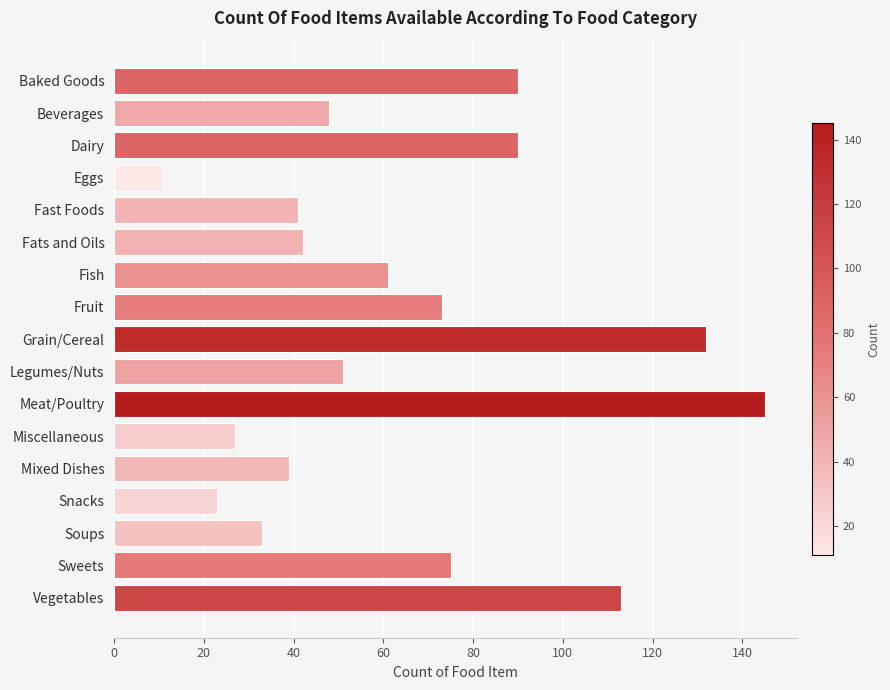

Reading top to bottom, transcribe all the data shown in this chart.

Baked Goods=90	Beverages=48	Dairy=90	Eggs=11	Fast Foods=41	Fats and Oils=42	Fish=61	Fruit=73	Grain/Cereal=132	Legumes/Nuts=51	Meat/Poultry=145	Miscellaneous=27	Mixed Dishes=39	Snacks=23	Soups=33	Sweets=75	Vegetables=113